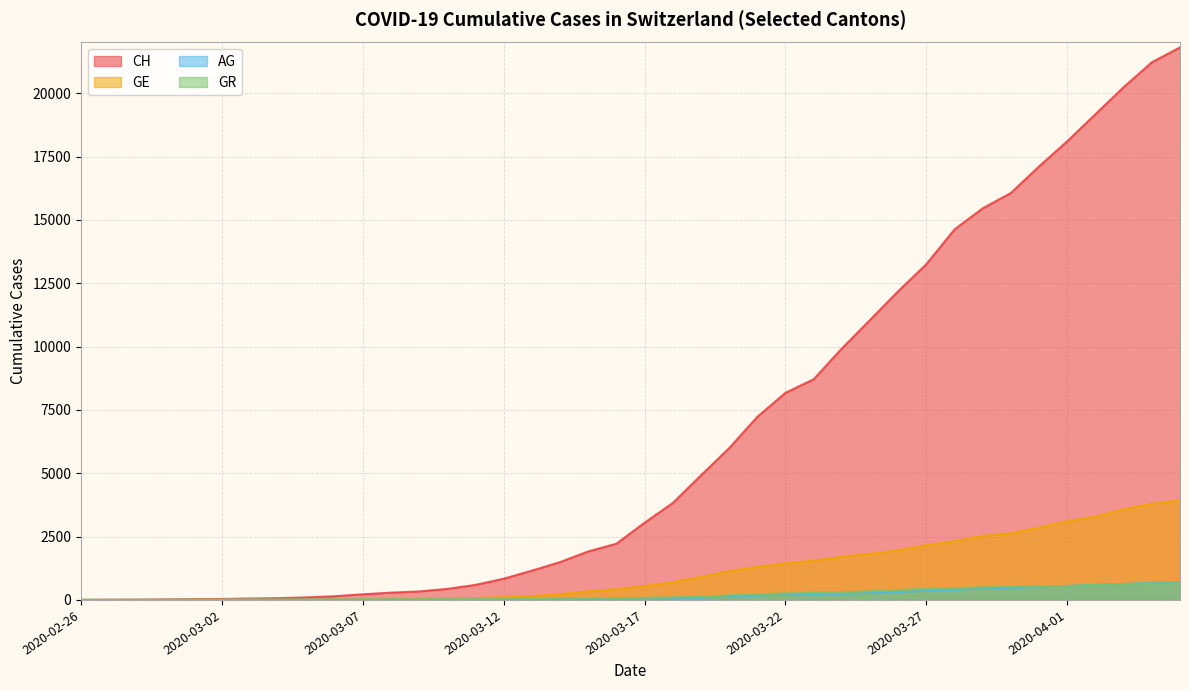

True or false: AG and CH cross at least once.

True